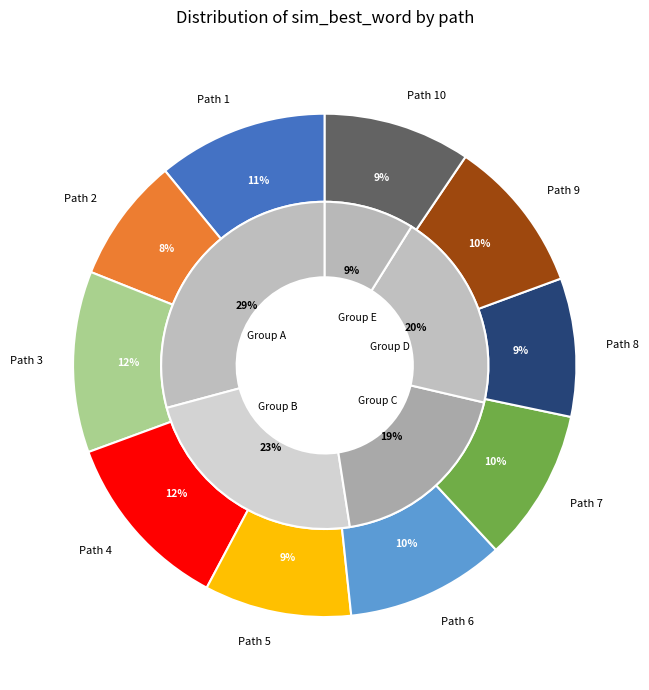

True or false: 5 accounts for 19% of the total.

False